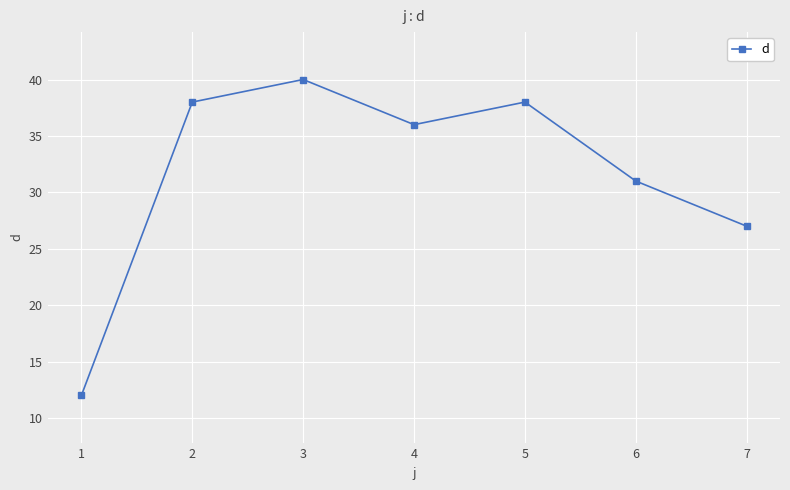

Reading left to right, transcribe all the data shown in this chart.

1=12	2=38	3=40	4=36	5=38	6=31	7=27